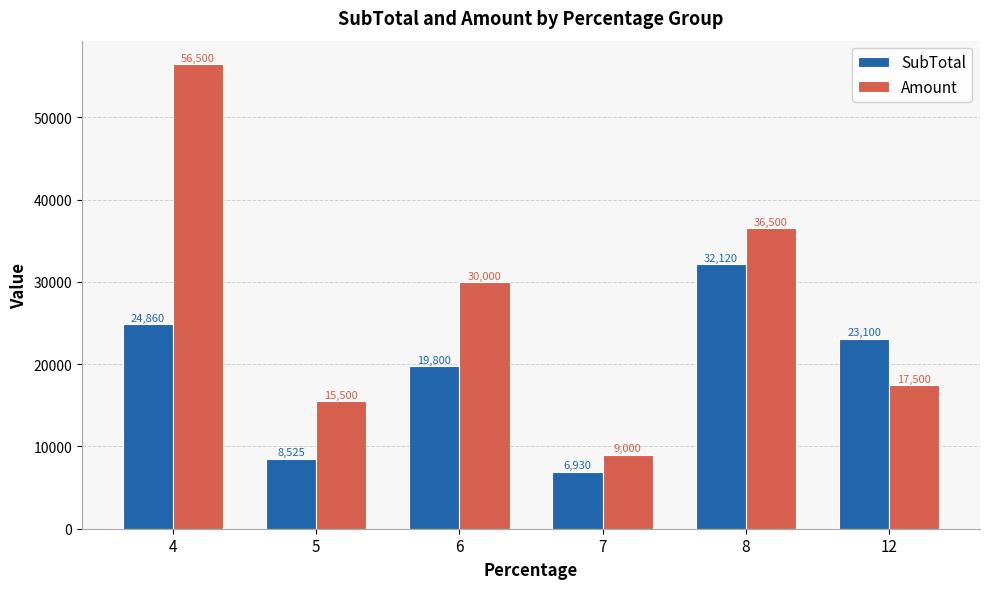

How many bars are there in each group?

2